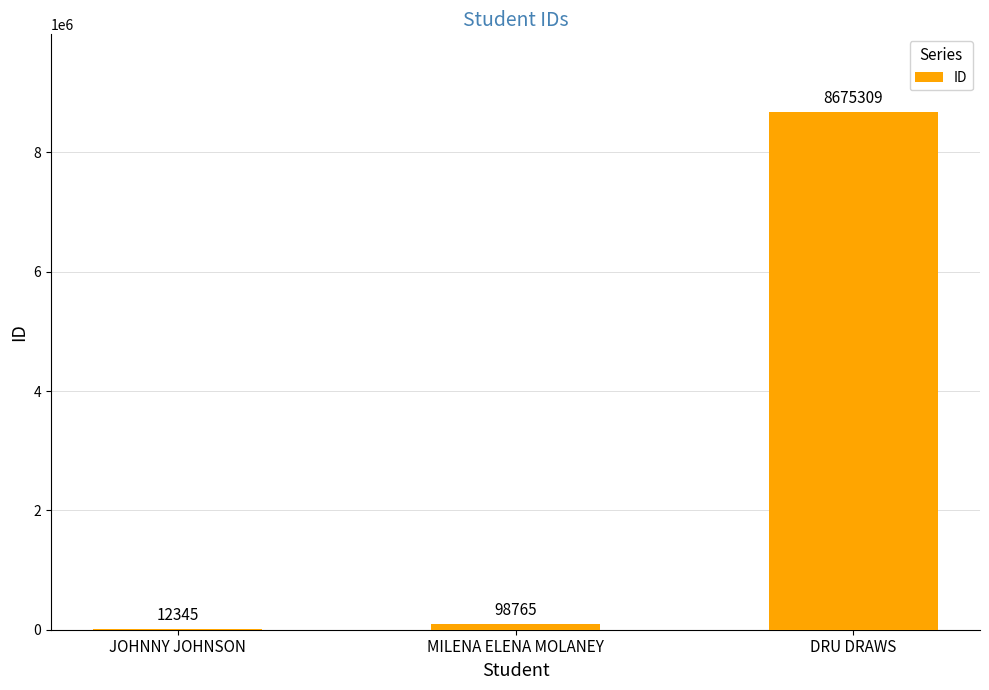

Where is the data nearest to the value 4343827?

MILENA ELENA MOLANEY